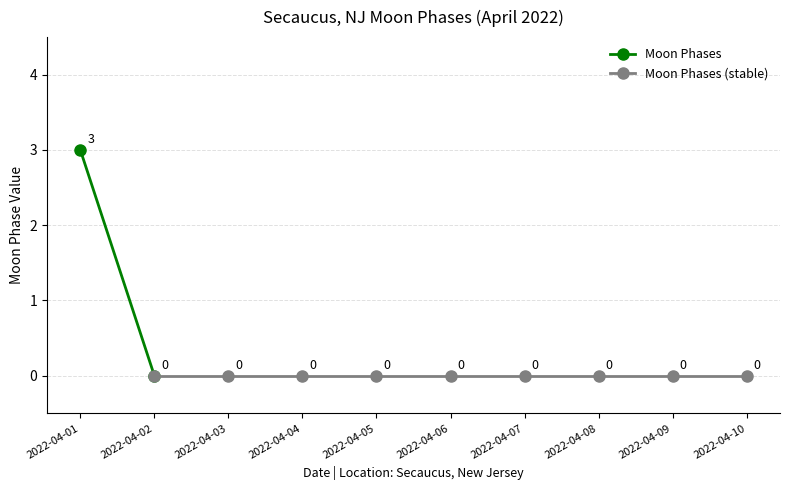

Rank the categories by value from highest to lowest.

2022-04-01, 2022-04-02, 2022-04-03, 2022-04-04, 2022-04-05, 2022-04-06, 2022-04-07, 2022-04-08, 2022-04-09, 2022-04-10